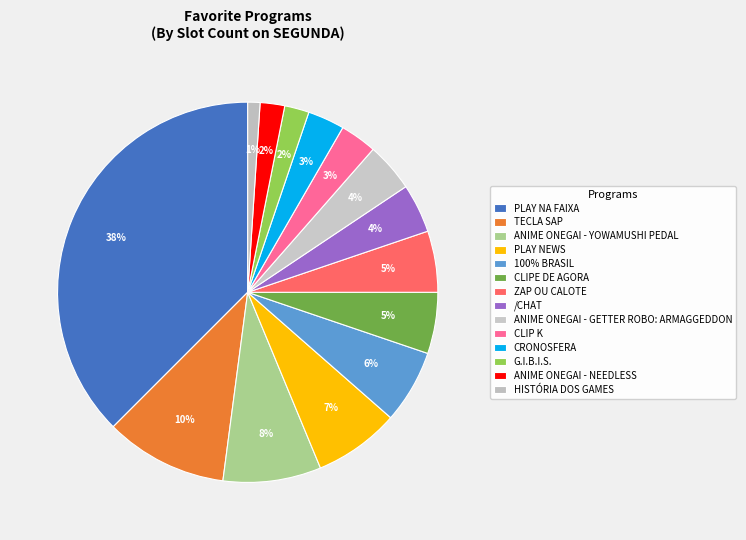

To the nearest percent, what is the difference between the G.I.B.I.S. and TECLA SAP slice percentages?

8%